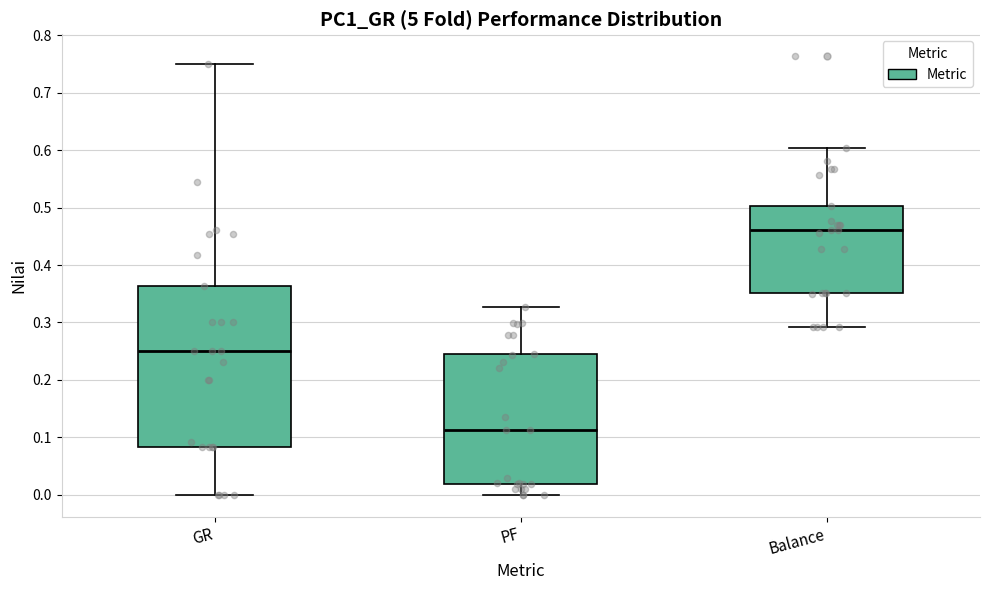

Where is the lower edge of the box for Balance on the y-axis? The values are not printed on the chart, so give them approximately, as read against the axis.

0.35